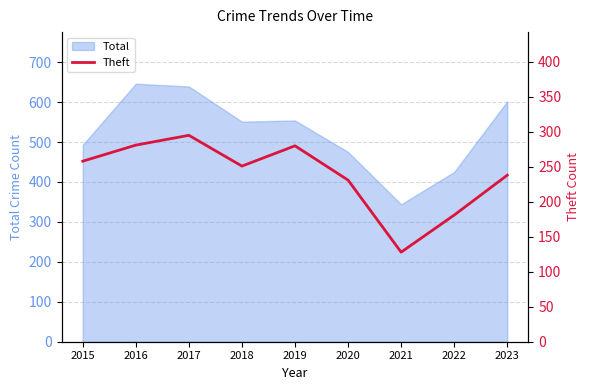

Between 2017 and 2019, which is larger?

2017